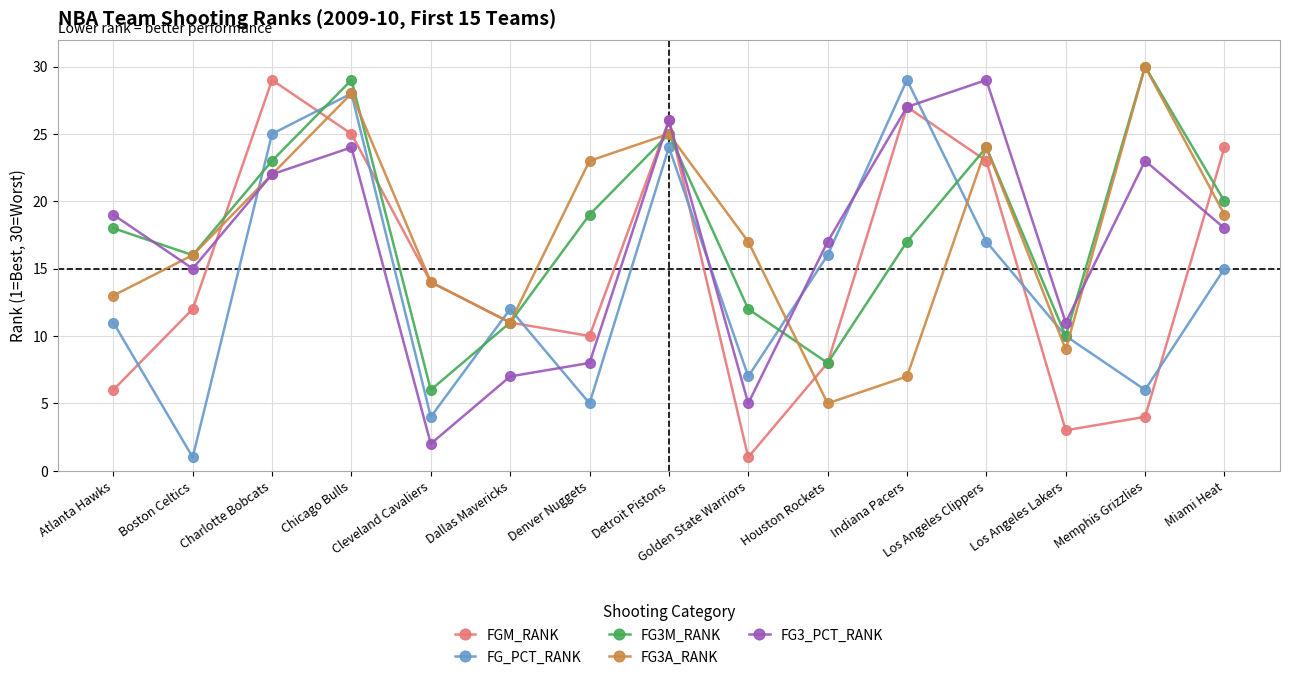

What is the label of the 9th point from the left?

Golden State Warriors